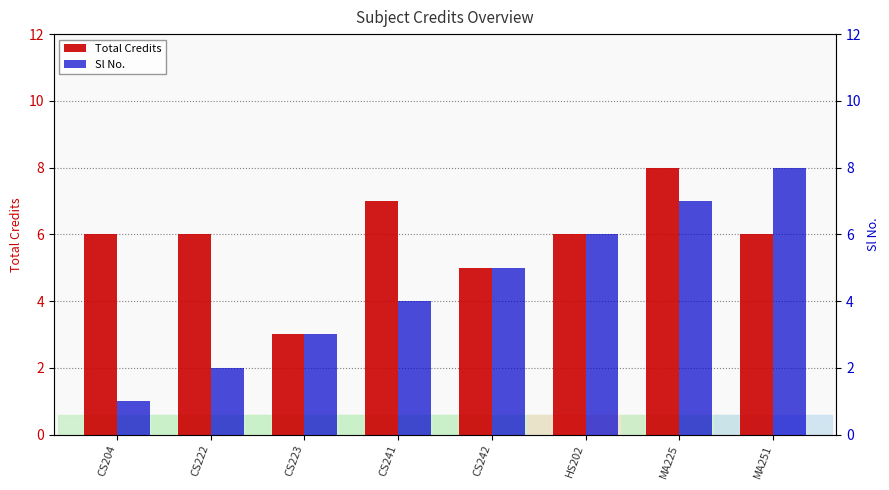

Reading left to right, what are all the values shown in this chart?

Total Credits: CS204=6	CS222=6	CS223=3	CS241=7	CS242=5	HS202=6	MA225=8	MA251=6
Sl No.: CS204=1	CS222=2	CS223=3	CS241=4	CS242=5	HS202=6	MA225=7	MA251=8